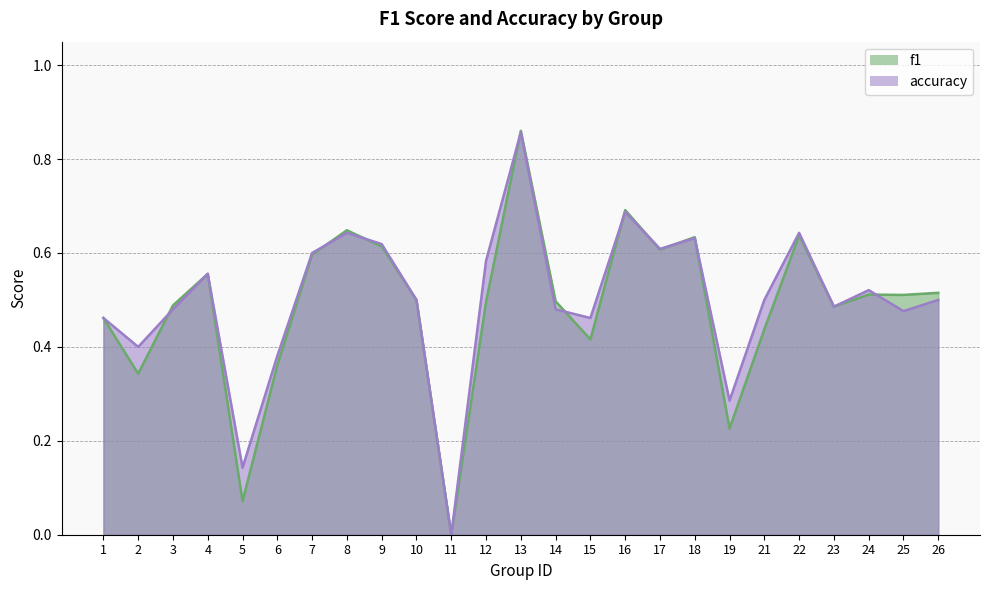

Between 17 and 12, which is larger?

17